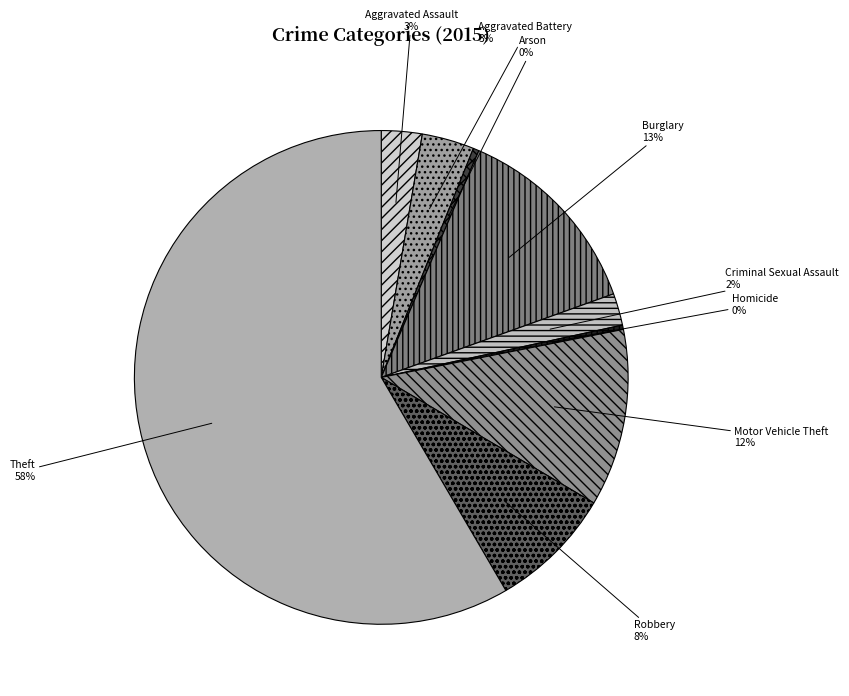

Between Aggravated Battery and Theft, which is larger?

Theft